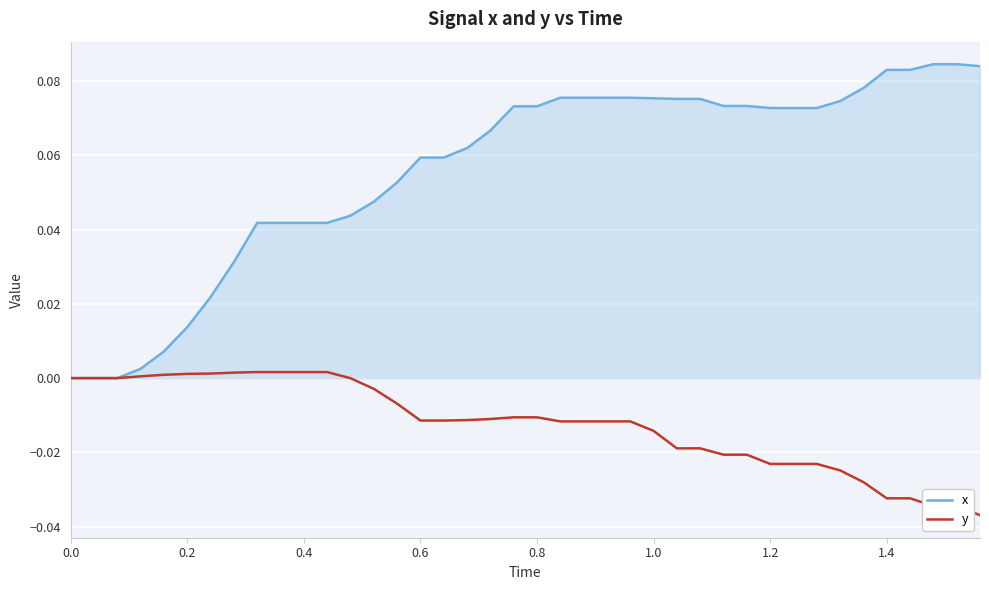

List the series in order of their peak value, lowest first.

y, x